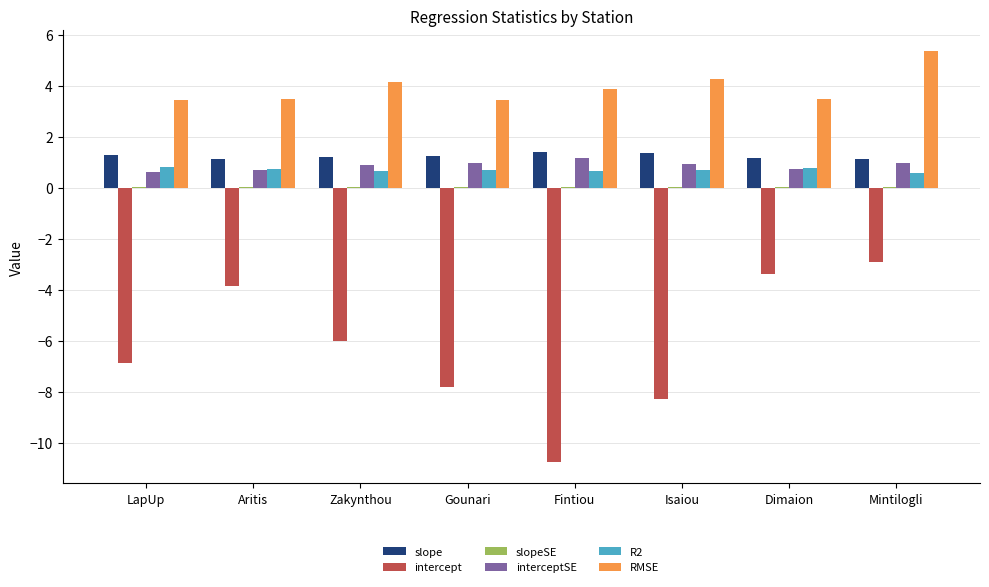

Are the bars horizontal?

No